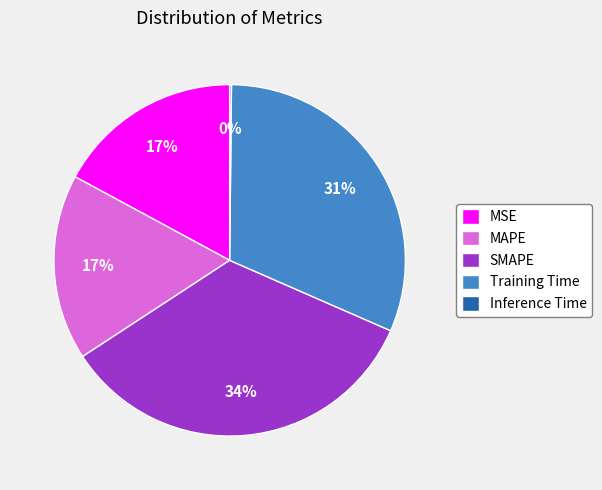

Is it true that MSE is 23% of the pie?

False